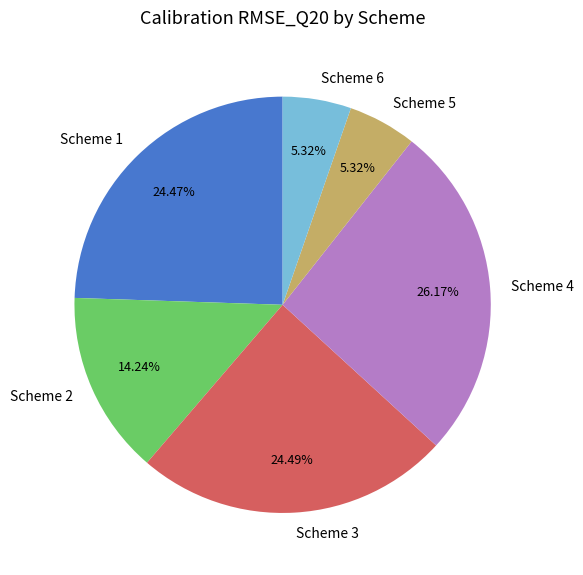

To the nearest percent, what portion does Scheme 1 represent?

24%